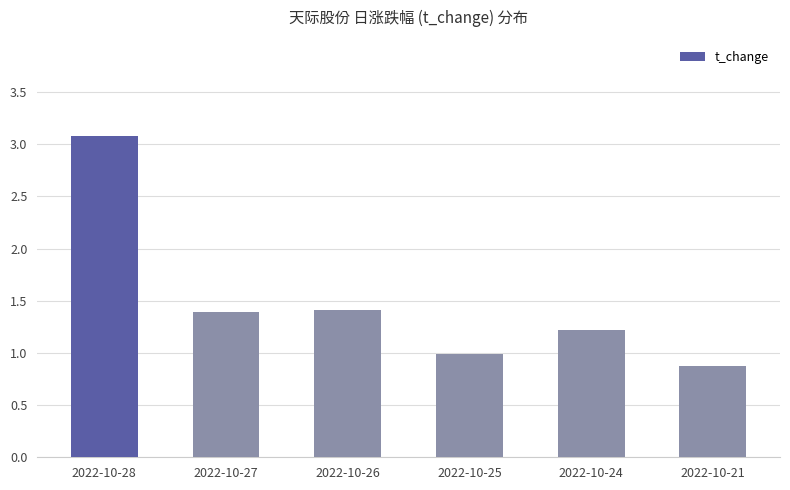

Is it true that the value at 2022-10-26 is 1.4?

True